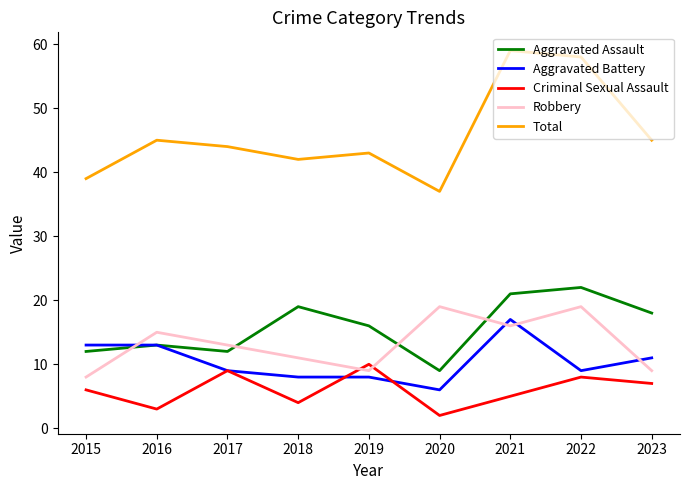

At which label does Aggravated Battery reach its peak?

2021